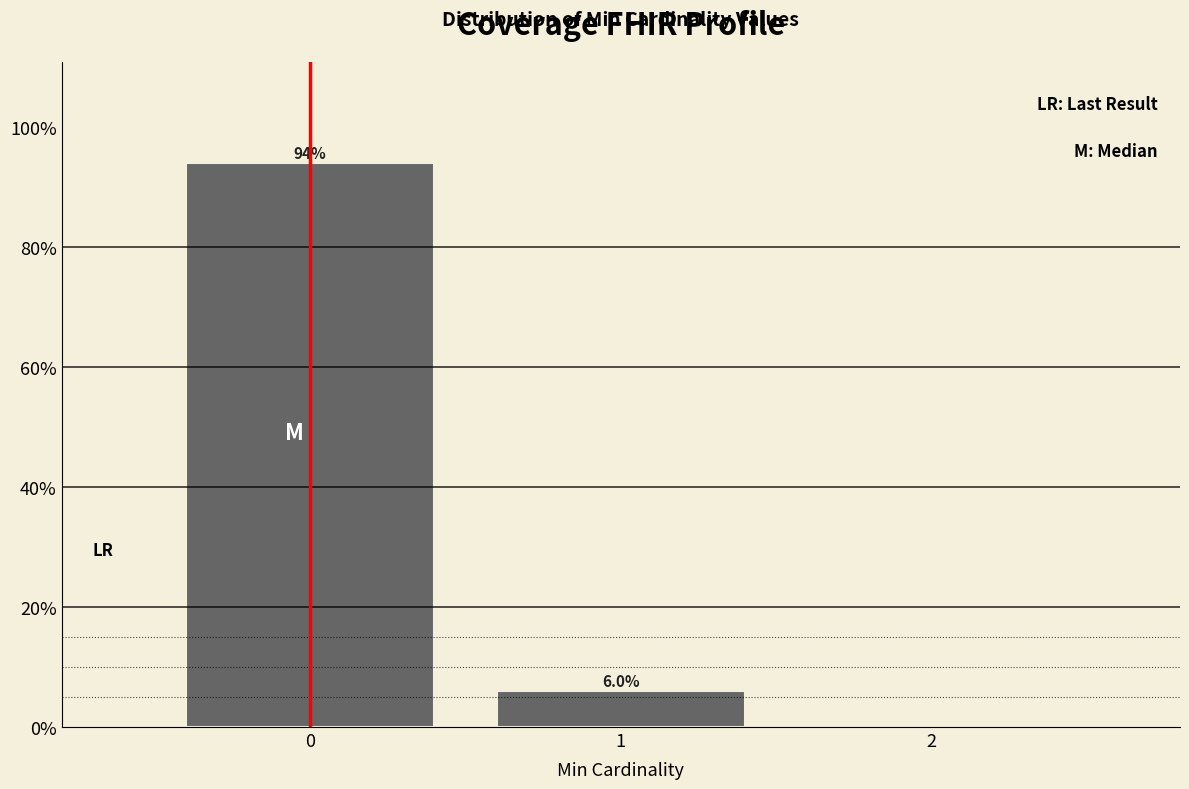

Which range on the x-axis has the tallest bar?

-0.5 to 0.5